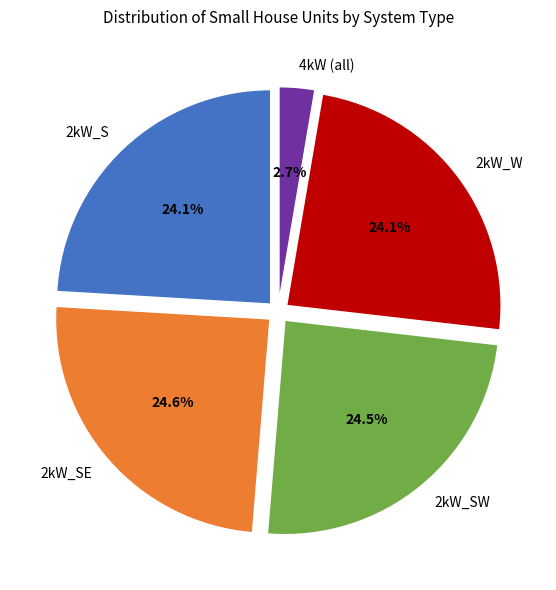

How many segments does this pie chart have?

5